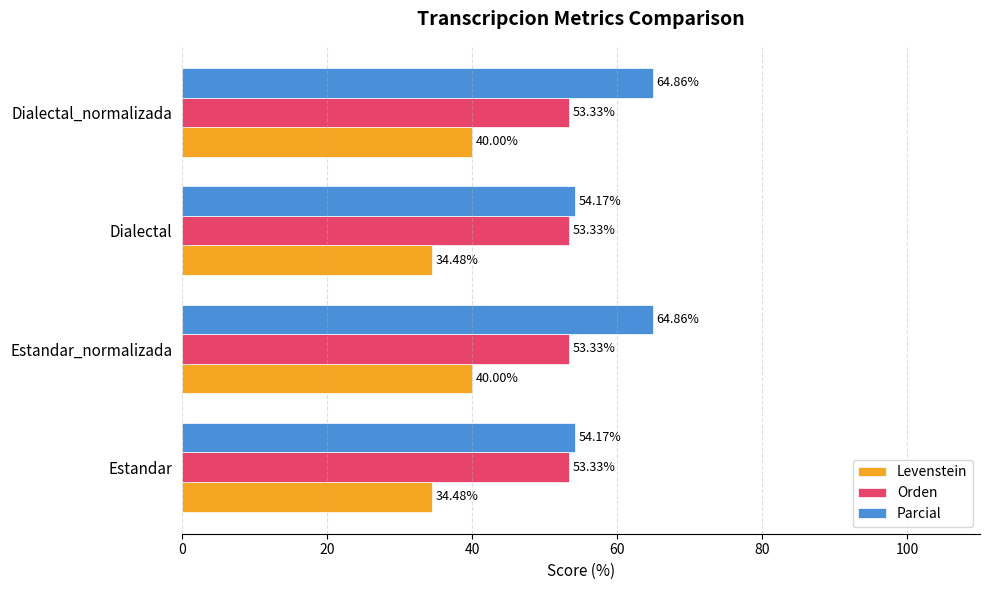

List the series in order of their peak value, highest first.

Parcial, Orden, Levenstein